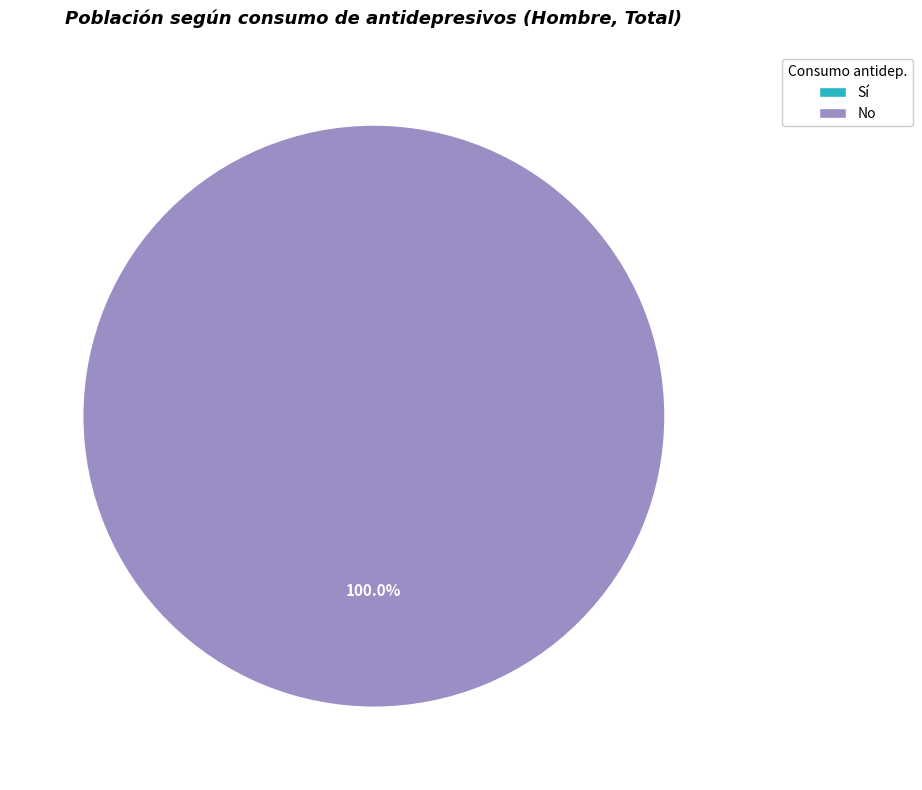

To the nearest percent, what percentage of the pie is No?

100%